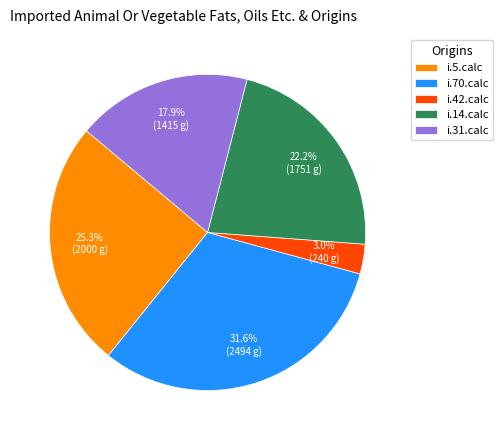

How many slices are in this pie chart?

5